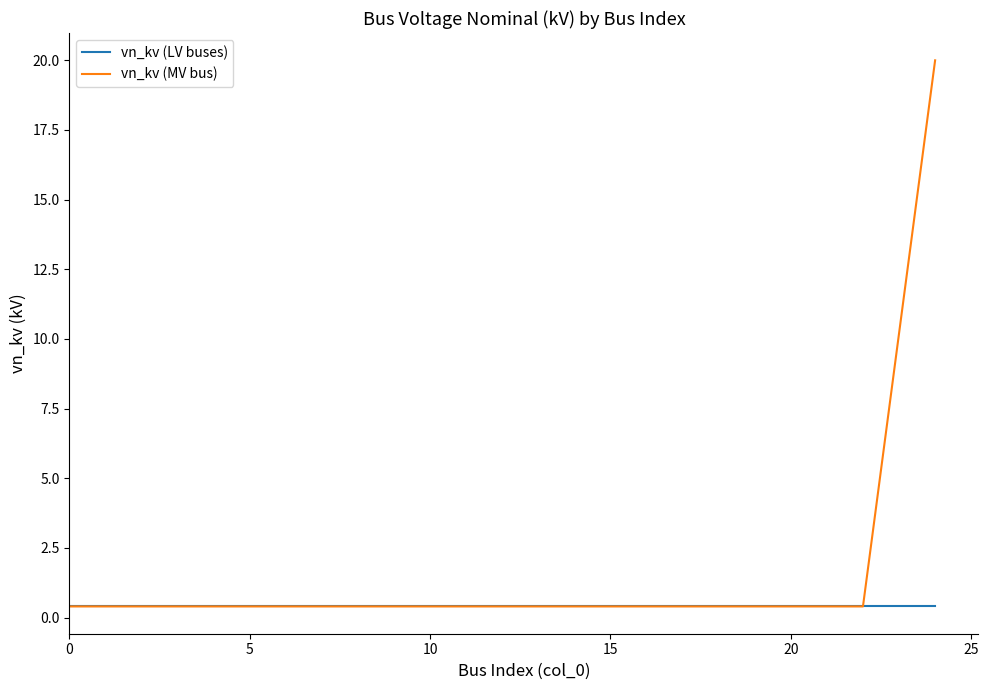

What is the average value of the vn_kv (MV bus) series?

1.2